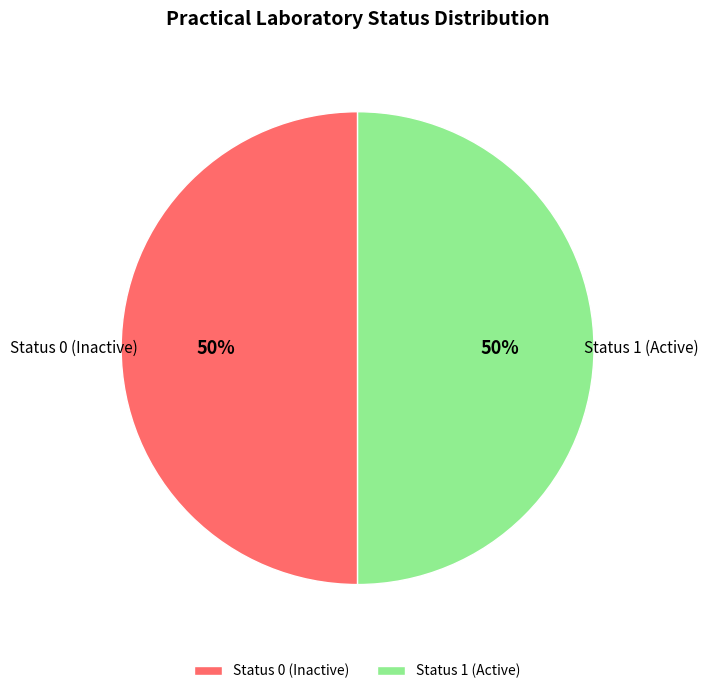

To the nearest percent, what is the combined percentage of Status 0 (Inactive) and Status 1 (Active)?

100%